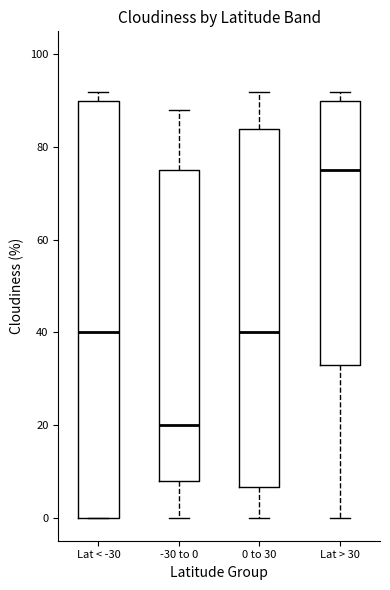

Reading left to right, read every box against the y-axis: the position of its median line, the range the box covers, and the ends of its whiskers. The values are not printed on the chart, so give them approximately, as read against the axis.

Lat < -30: median 40, box 0 to 90, whiskers 0 to 92
-30 to 0: median 20, box 8 to 76, whiskers 0 to 88
0 to 30: median 40, box 6 to 84, whiskers 0 to 92
Lat > 30: median 76, box 34 to 90, whiskers 0 to 92